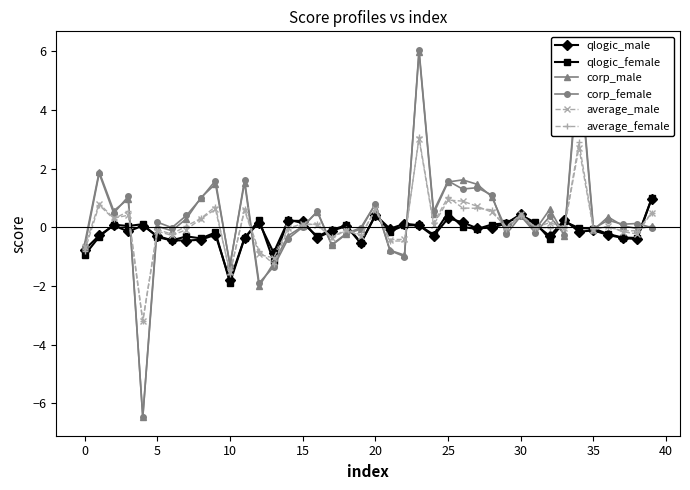

What is the value of the corp_male point at the 15th from the left?

-0.3